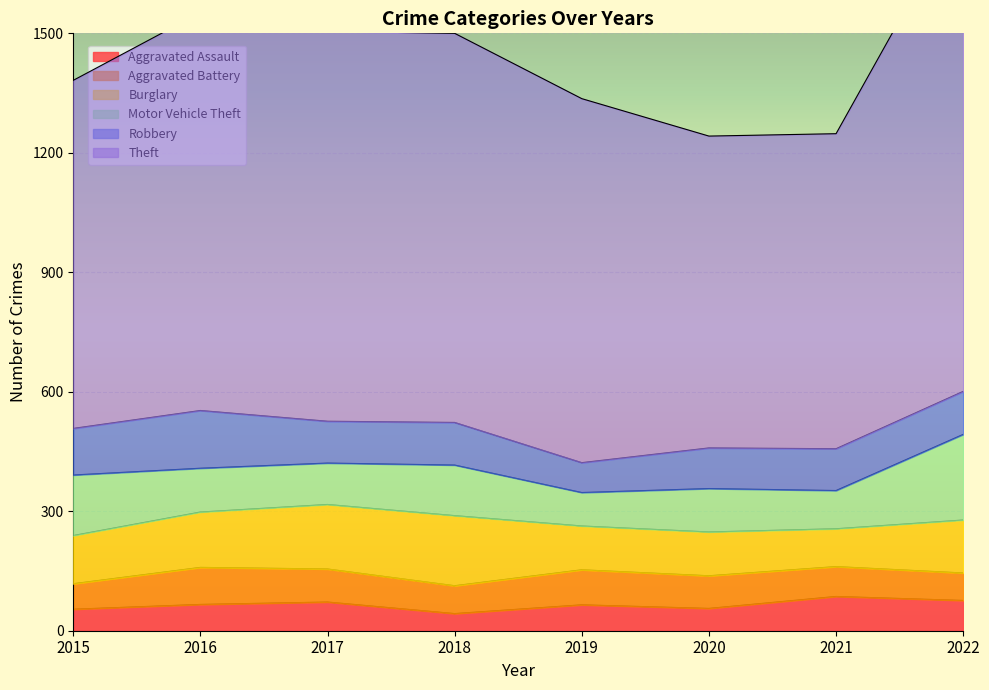

Between 2016 and 2022, which is larger?

2022